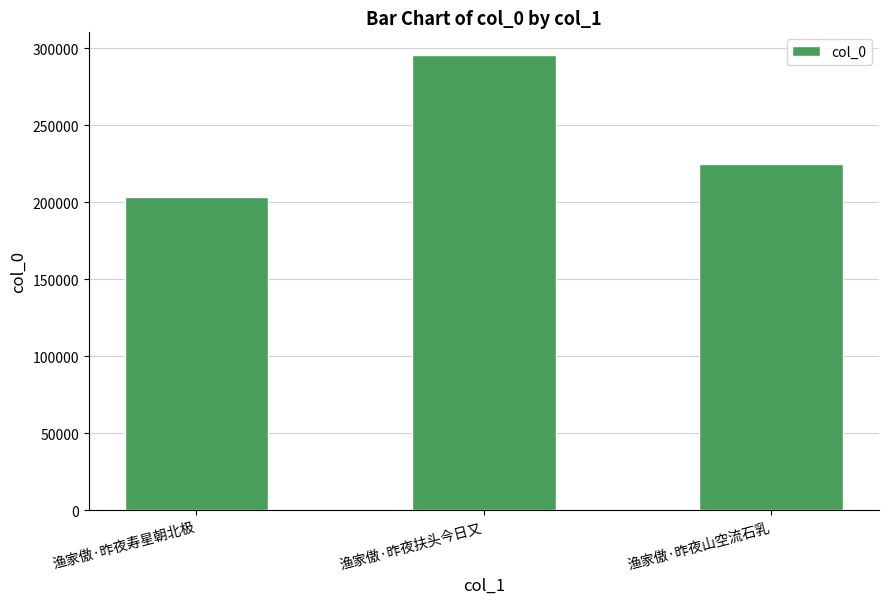

What is the sum of all values?

723358